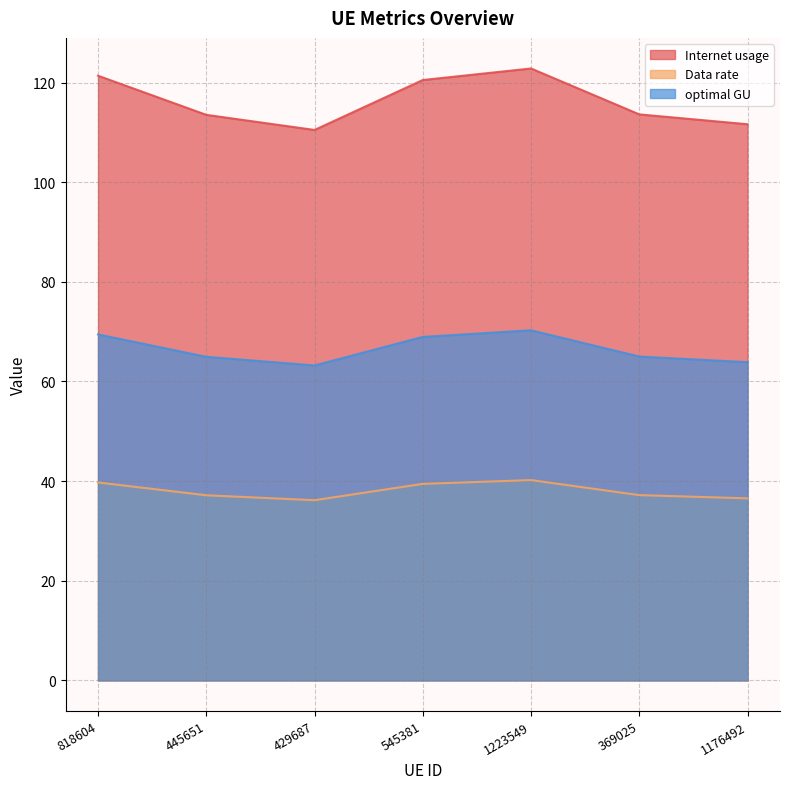

The value of Internet usage at 545381 is 120.5. True or false?

True